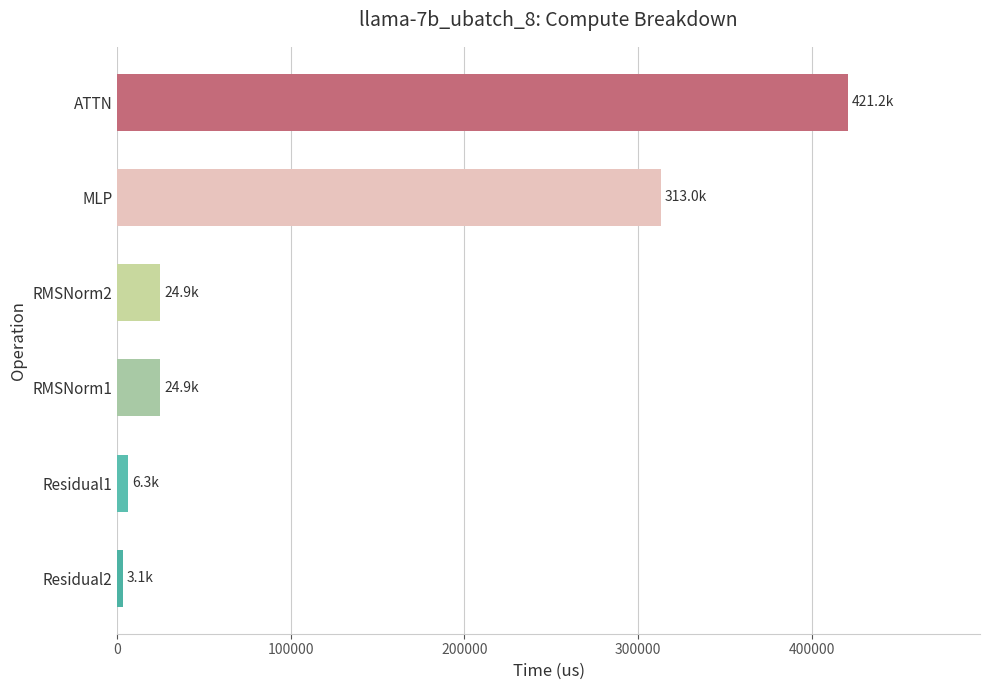

Is it true that the value at RMSNorm1 is 24865.0?

True